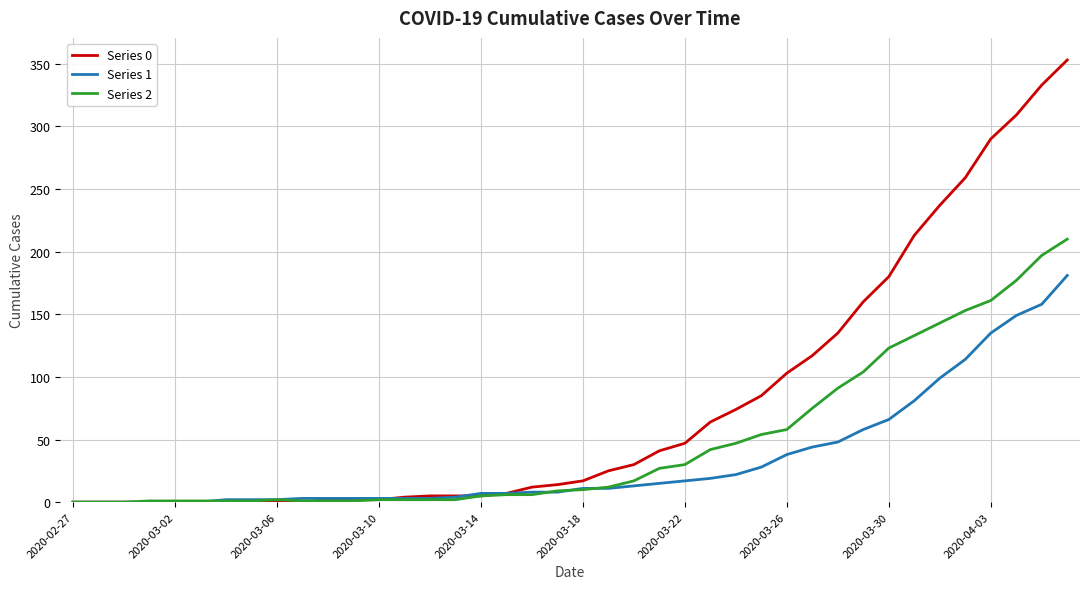

Rank the series by their average value, from highest to lowest.

Series 0, Series 2, Series 1